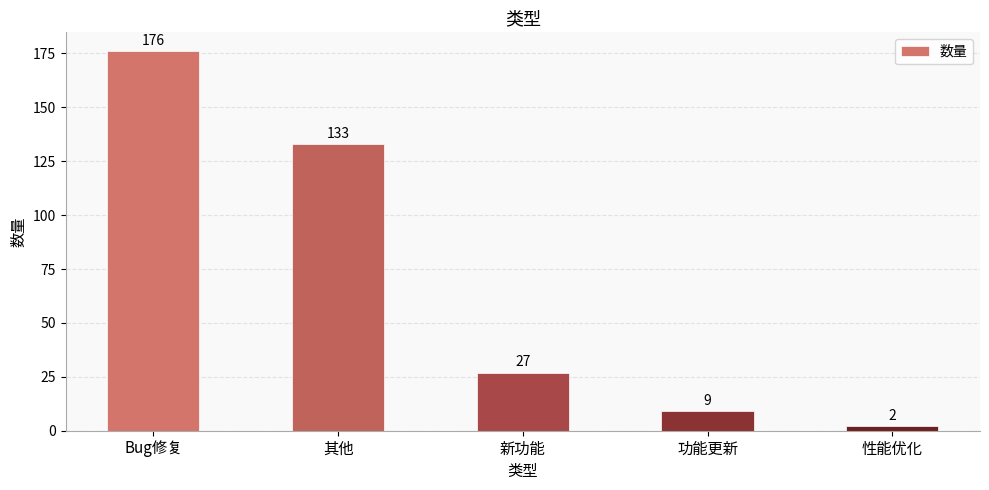

Rank the categories by value from highest to lowest.

Bug修复, 其他, 新功能, 功能更新, 性能优化